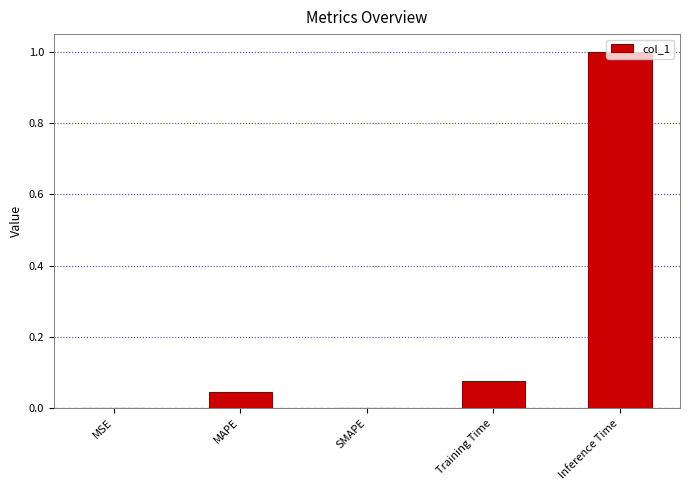

Which category has the highest value across all series?

Inference Time